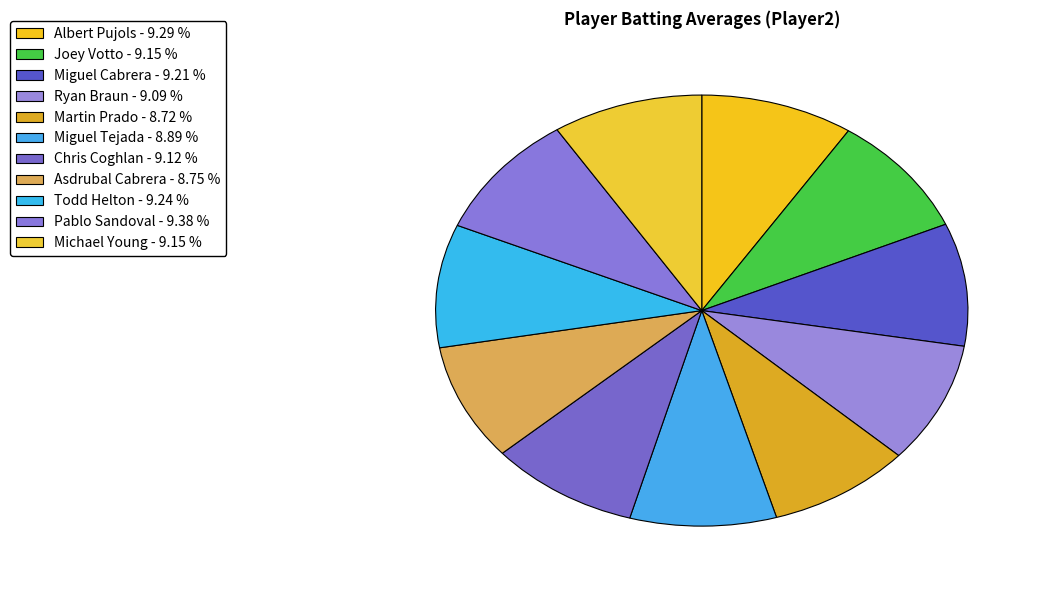

Count the number of slices in the pie.

11